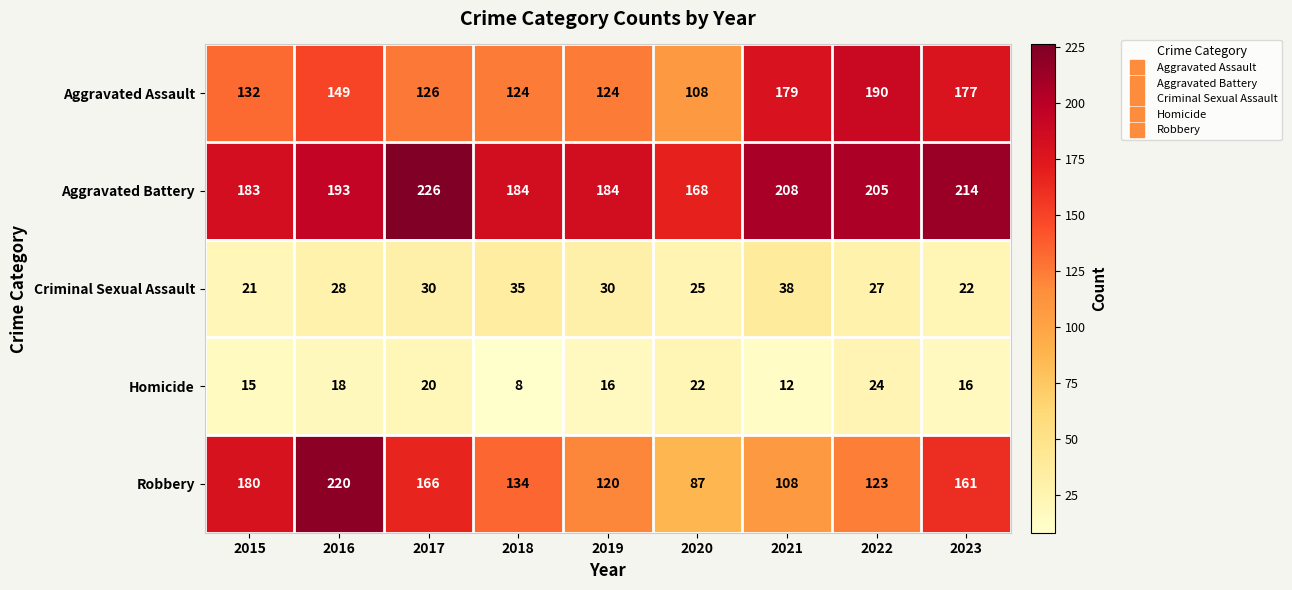

The Aggravated Battery series shows 226 at 2017. True or false?

True